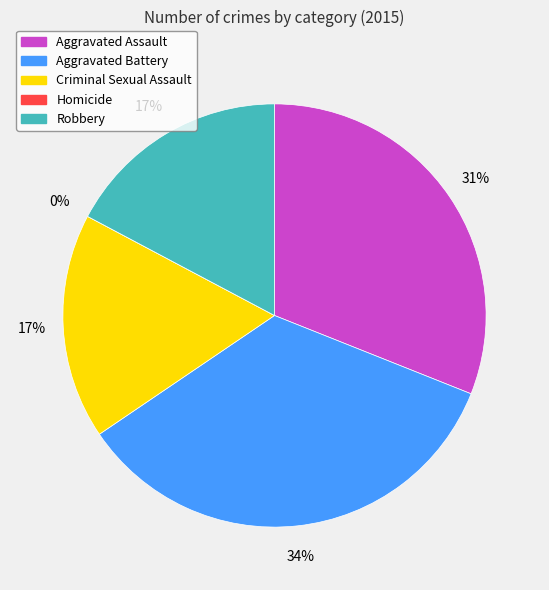

What percentage is the Aggravated Battery slice, to the nearest percent?

34%